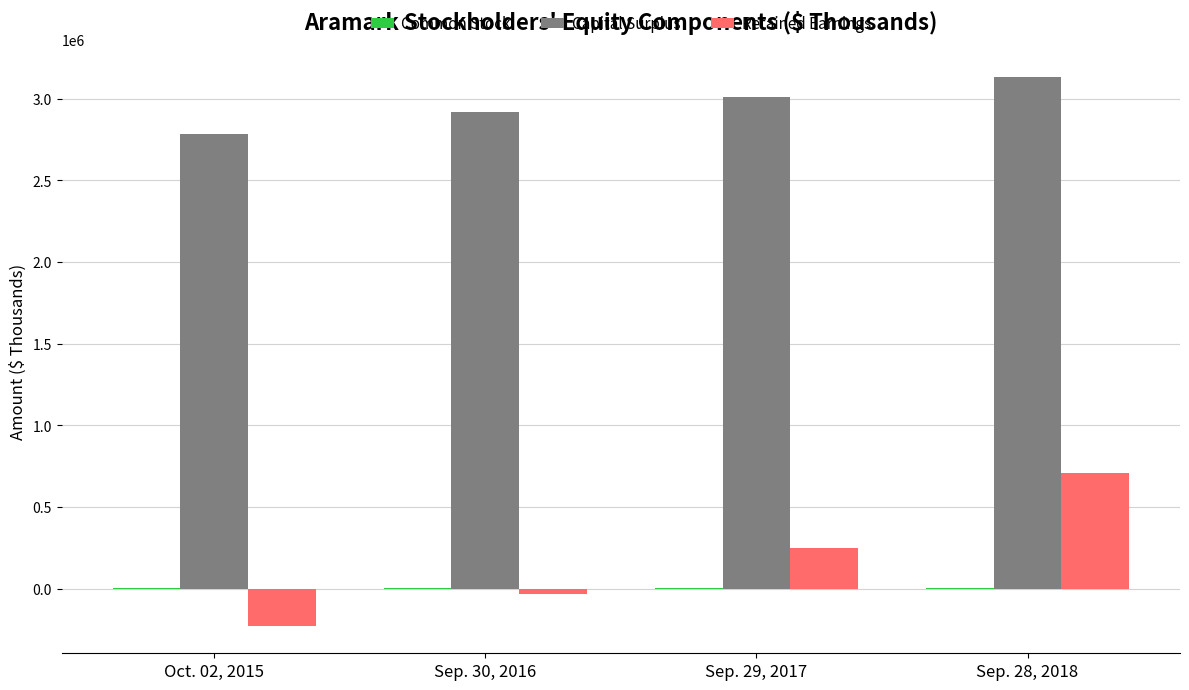

The value of Retained Earnings at Sep. 28, 2018 is 1020105. True or false?

False